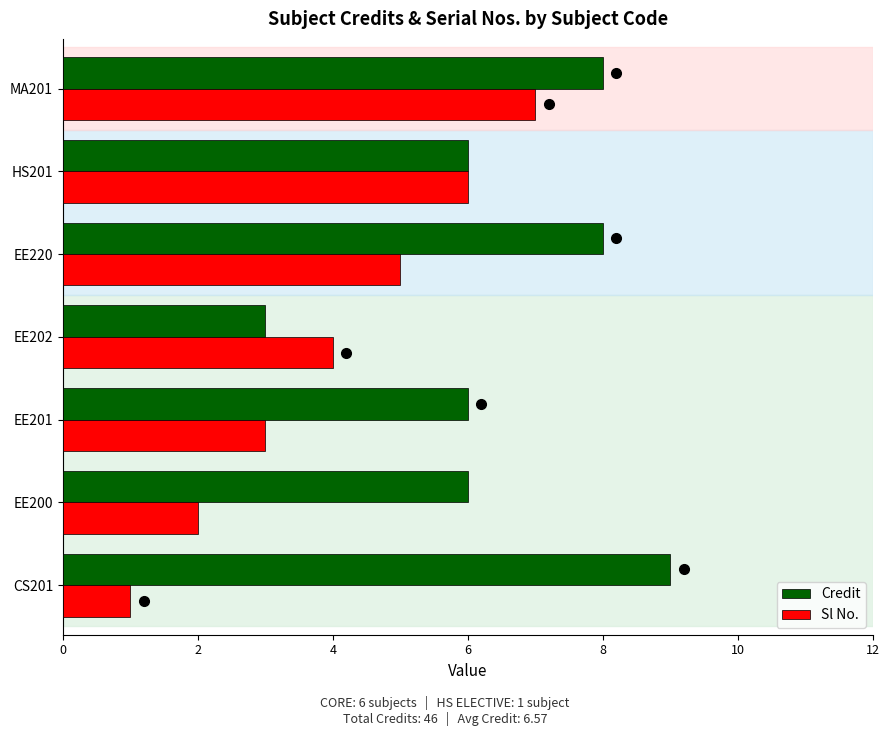

How many Credit values are between 6 and 8?

5